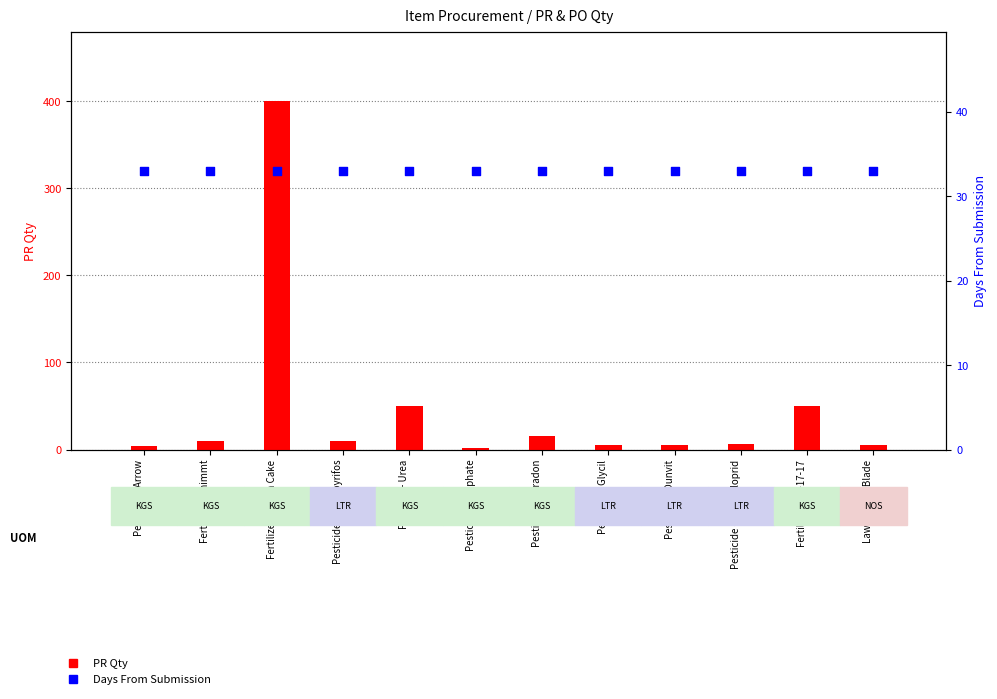

Is the value of Days From Submission at Fertilizer - Neem Cake greater than the value of PR Qty at Lawn Mover Blade?

Yes